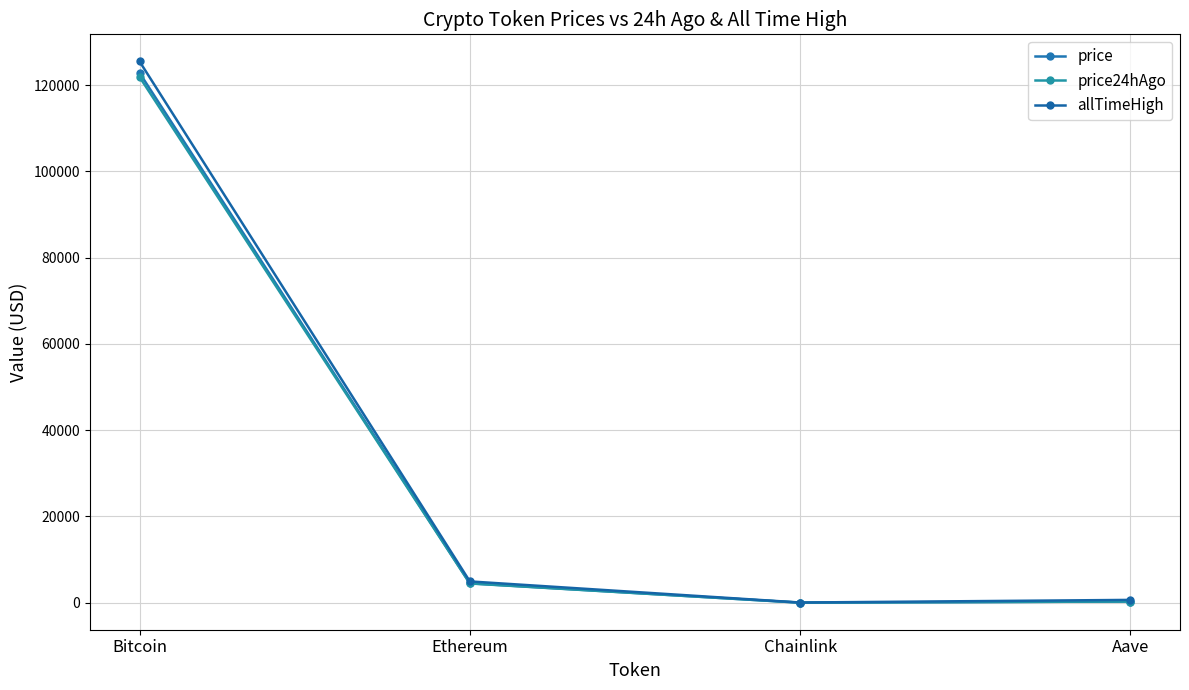

What is the average value of the allTimeHigh series?

32791.6